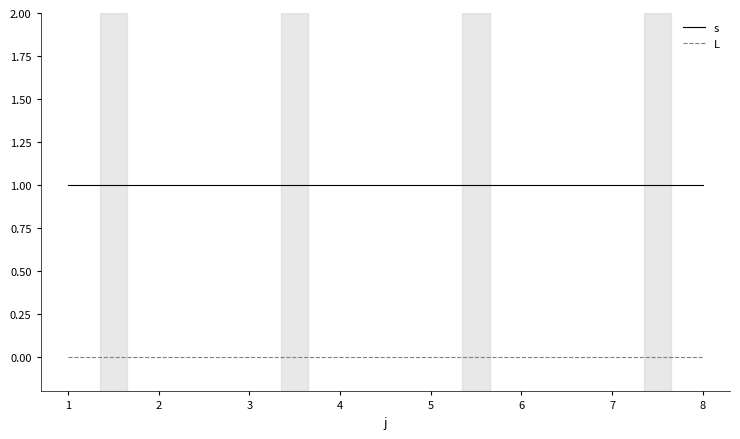

What is the spread (max minus min) of values at 7?

1